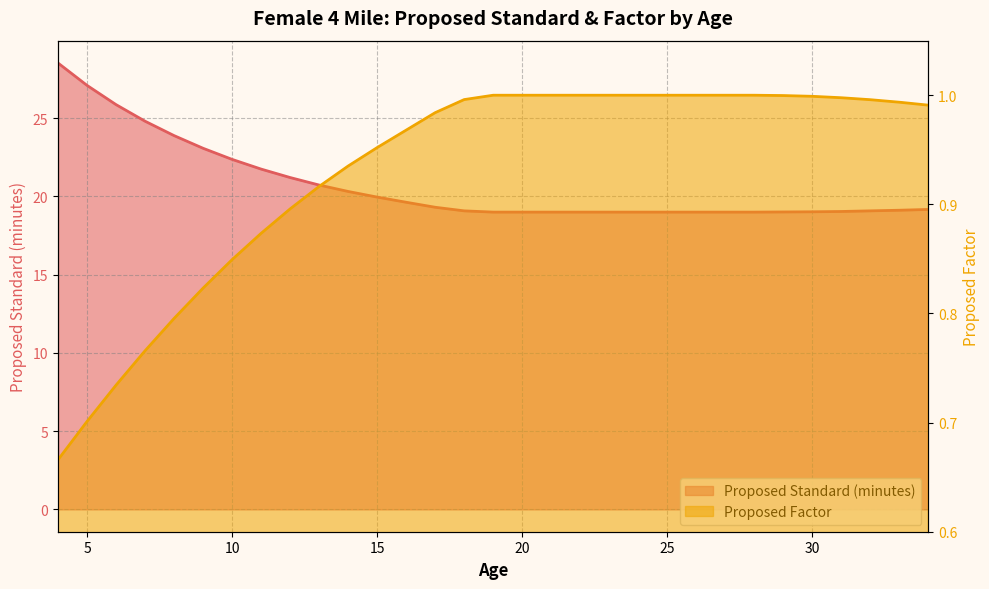

True or false: Proposed Factor has more than 1 points higher than both neighbors.

False